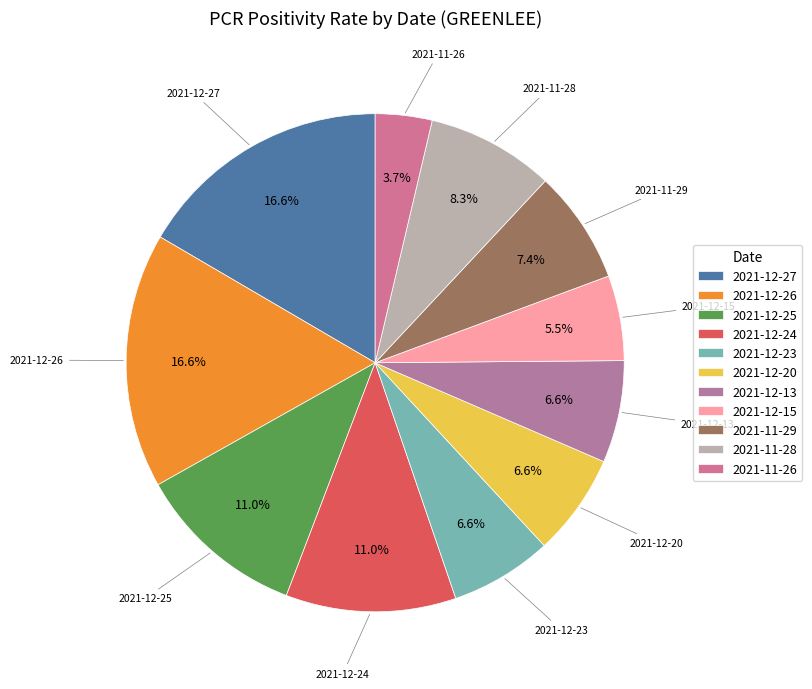

Is there a majority slice in this chart?

No